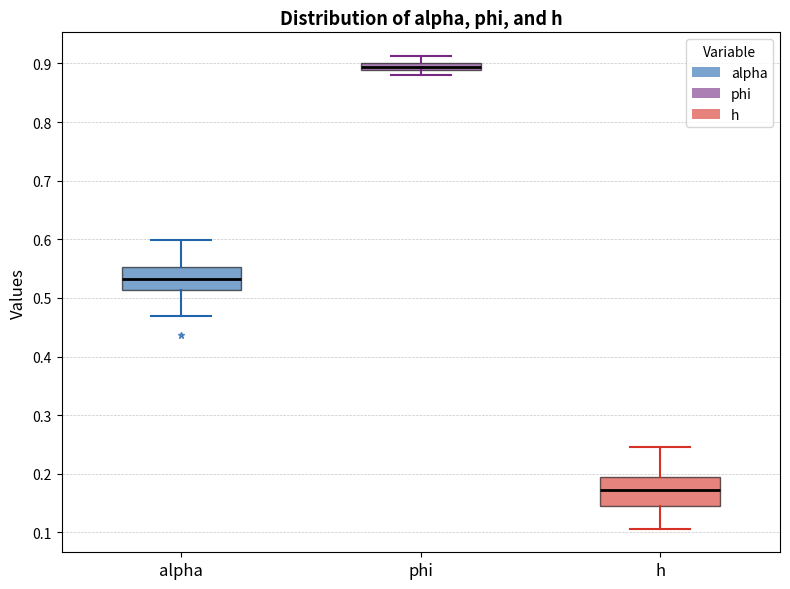

Where does the median line of the box for h sit on the y-axis? The values are not printed on the chart, so give them approximately, as read against the axis.

0.17